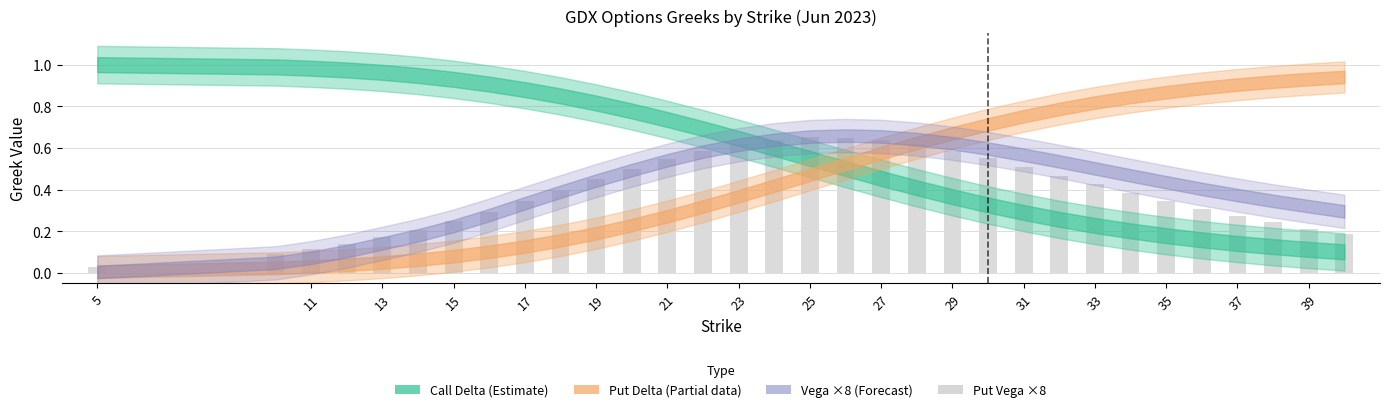

What is the sum of all values?

12.4